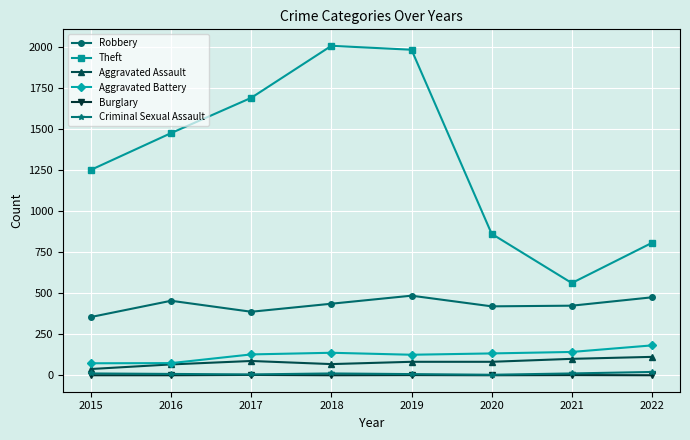

Is the value of Robbery at 2019 greater than the value of Criminal Sexual Assault at 2022?

Yes